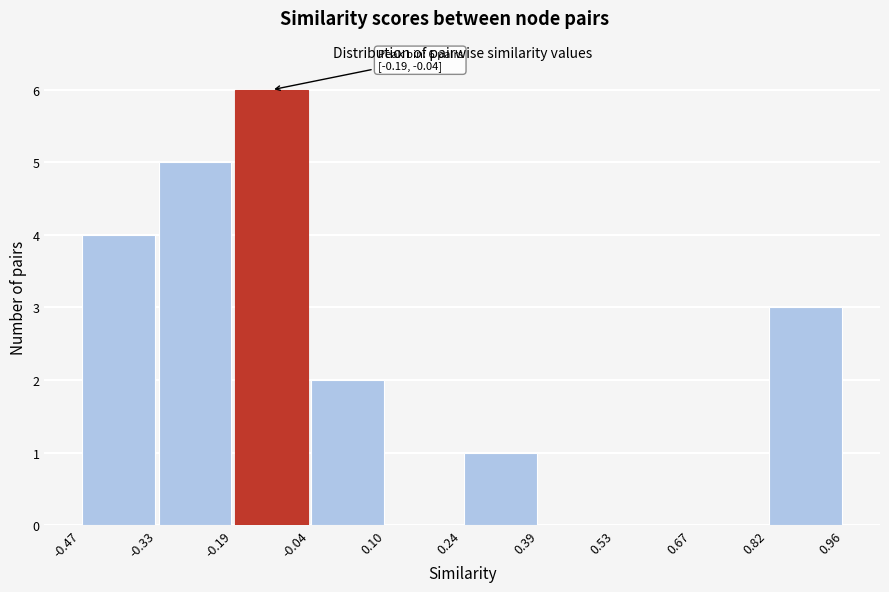

Which range on the x-axis has the tallest bar?

-0.19 to -0.04